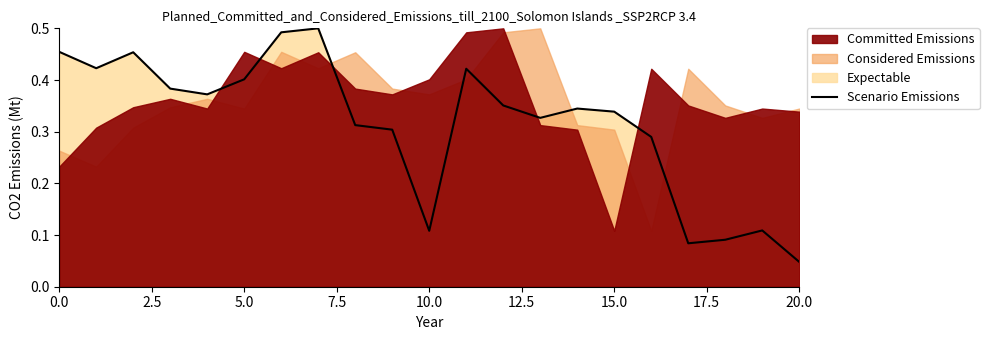

The value at 11 is 0.7. True or false?

False